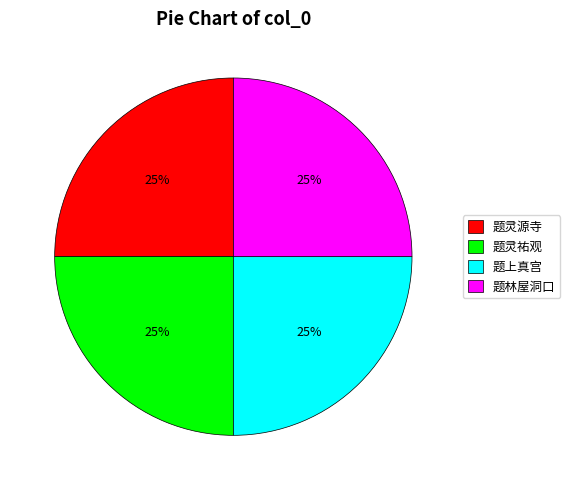

What percentage is the 题灵祐观 slice, to the nearest percent?

25%